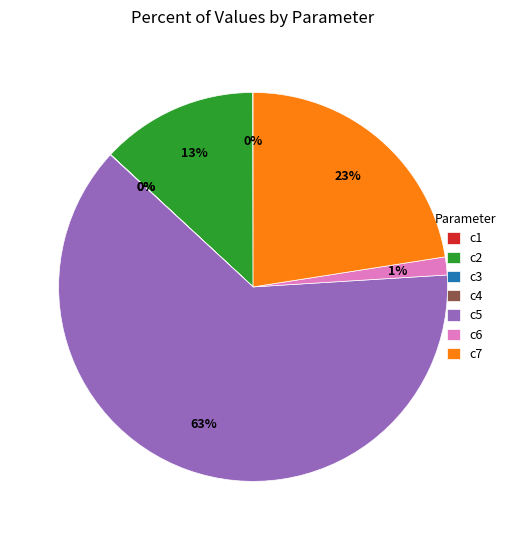

Is there a majority slice in this chart?

Yes